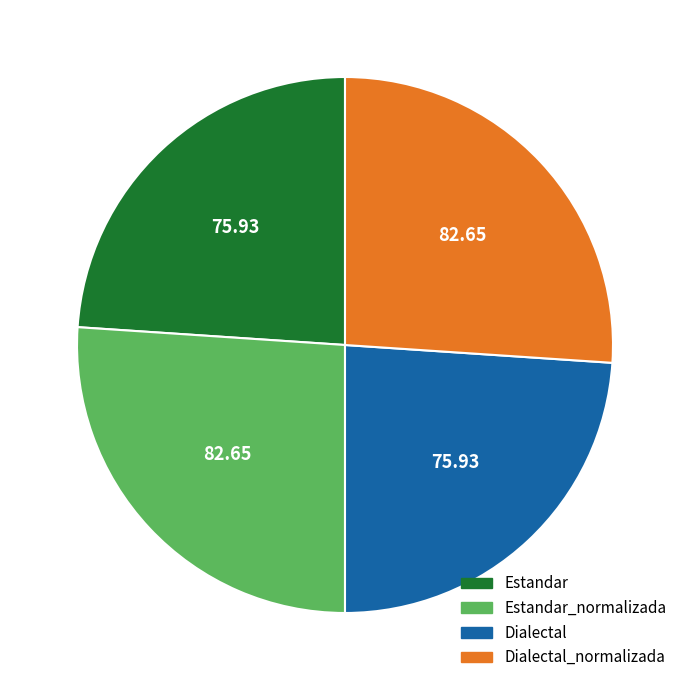

Is there a majority slice in this chart?

No